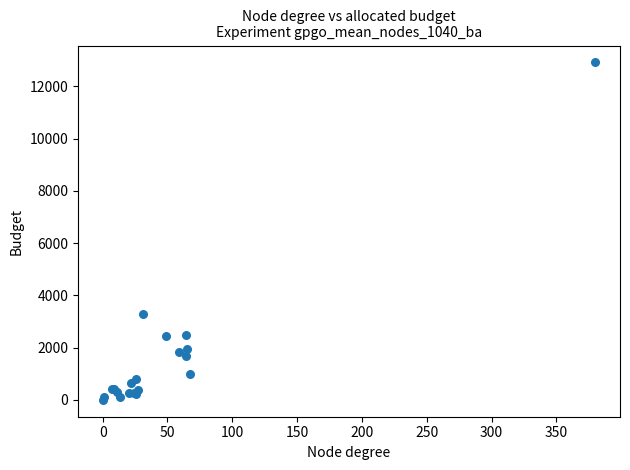

What Y value in the scatter plot is closest to 6460?

3286